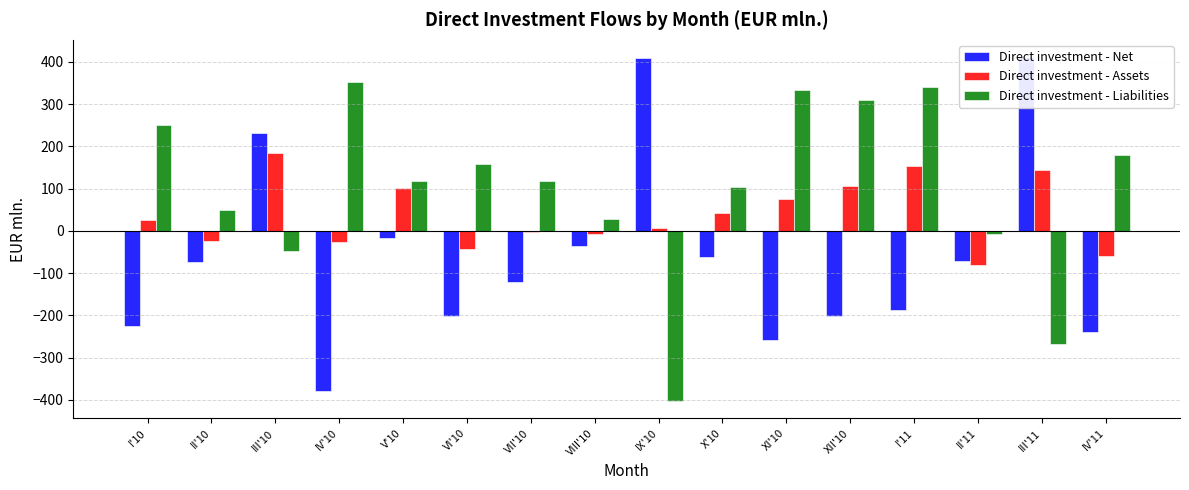

How many values in the Direct investment - Assets series exceed 26?

8